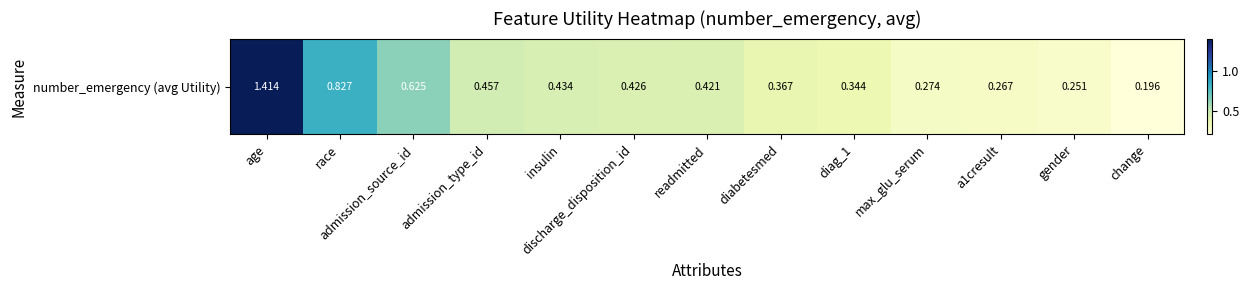

The value at readmitted is 0.2. True or false?

False